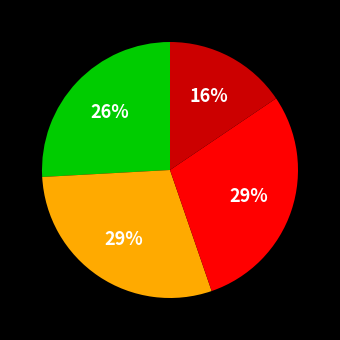

Is there a majority slice in this chart?

No